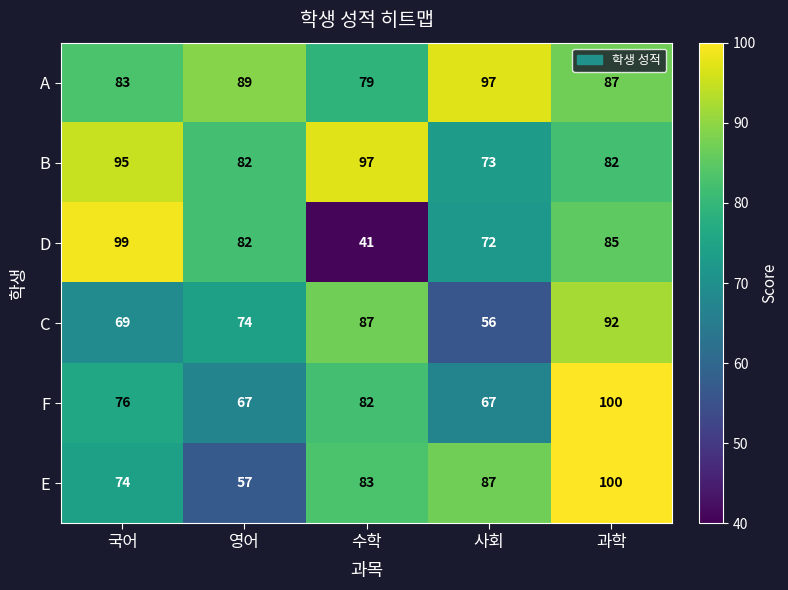

True or false: F has a value of 21 at 영어.

False